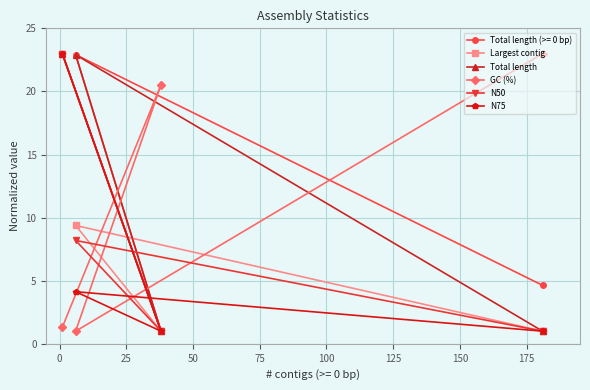

What is the smallest value displayed?

1.0